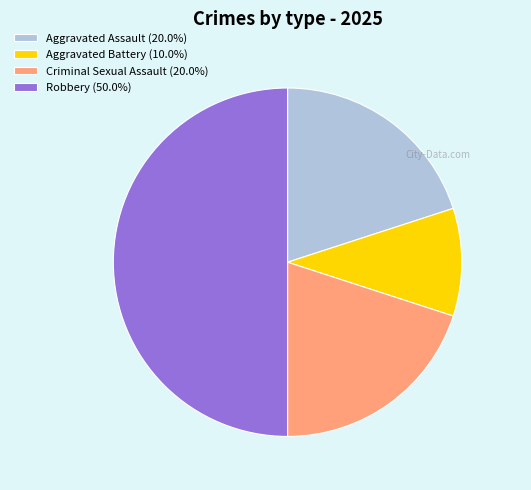

Do Aggravated Battery and Criminal Sexual Assault together represent more than half of the pie?

No